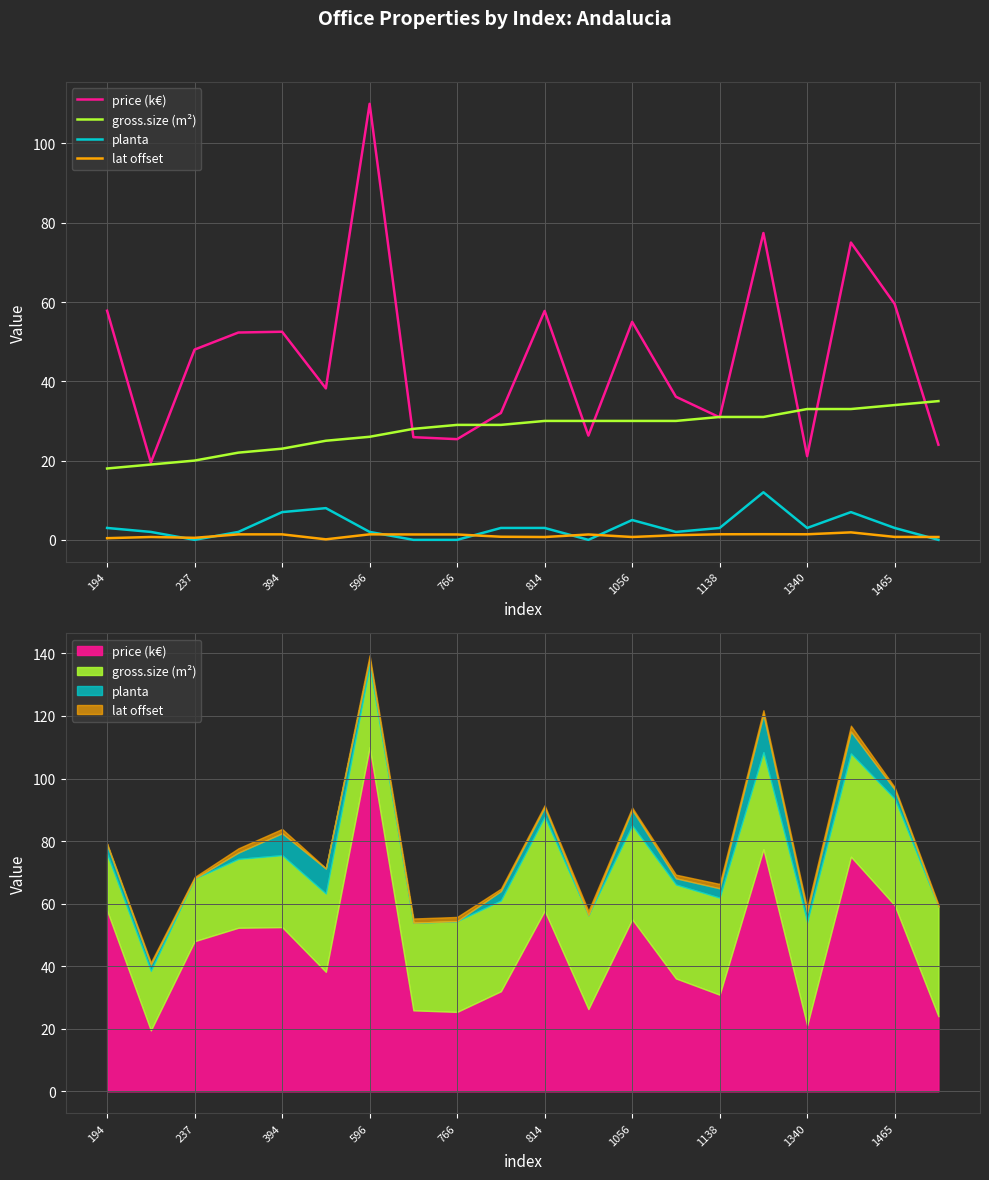

At which label does price (k€) first exceed 48?

194